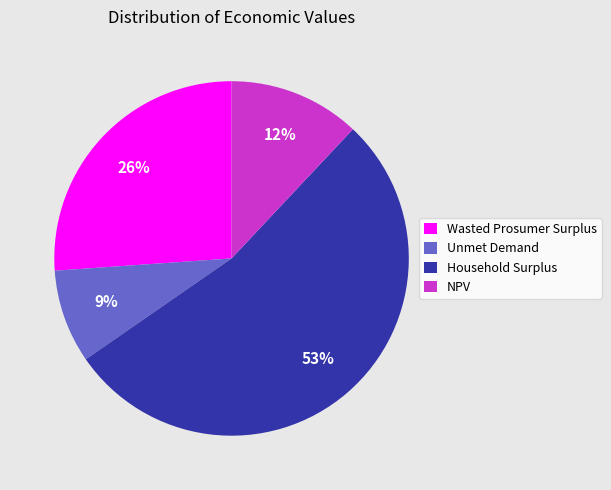

Rank the categories by value from lowest to highest.

Unmet Demand, NPV, Wasted Prosumer Surplus, Household Surplus